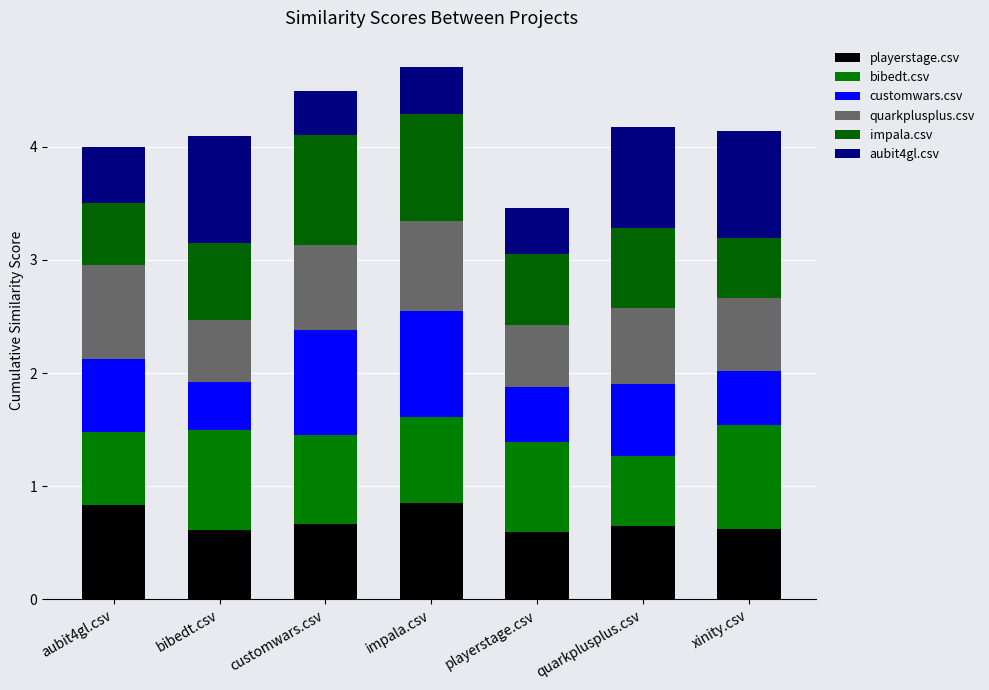

How many bars are there in total?

7